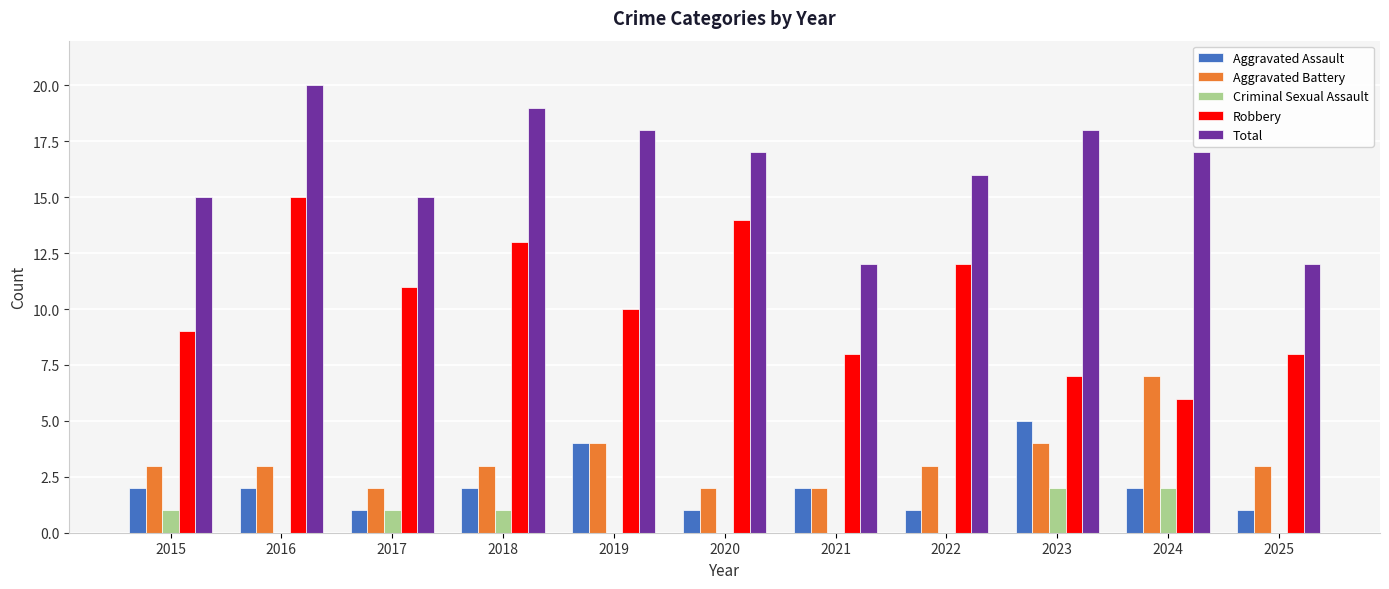

Reading left to right, what are all the values shown in this chart?

Aggravated Assault: 2015=2	2016=2	2017=1	2018=2	2019=4	2020=1	2021=2	2022=1	2023=5	2024=2	2025=1
Aggravated Battery: 2015=3	2016=3	2017=2	2018=3	2019=4	2020=2	2021=2	2022=3	2023=4	2024=7	2025=3
Criminal Sexual Assault: 2015=1	2016=0	2017=1	2018=1	2019=0	2020=0	2021=0	2022=0	2023=2	2024=2	2025=0
Robbery: 2015=9	2016=15	2017=11	2018=13	2019=10	2020=14	2021=8	2022=12	2023=7	2024=6	2025=8
Total: 2015=15	2016=20	2017=15	2018=19	2019=18	2020=17	2021=12	2022=16	2023=18	2024=17	2025=12